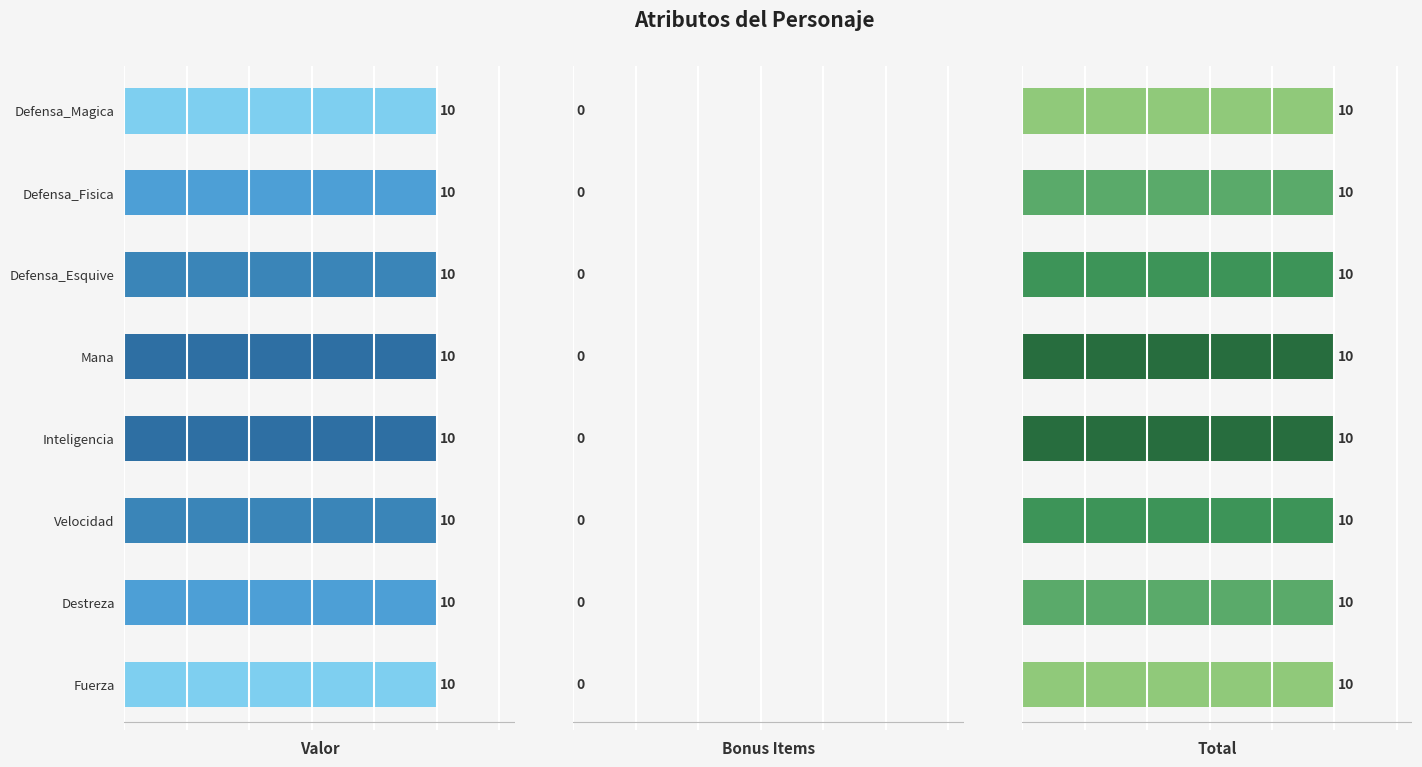

Rank the series by their maximum value, from highest to lowest.

Valor, Total, Bonus_Items